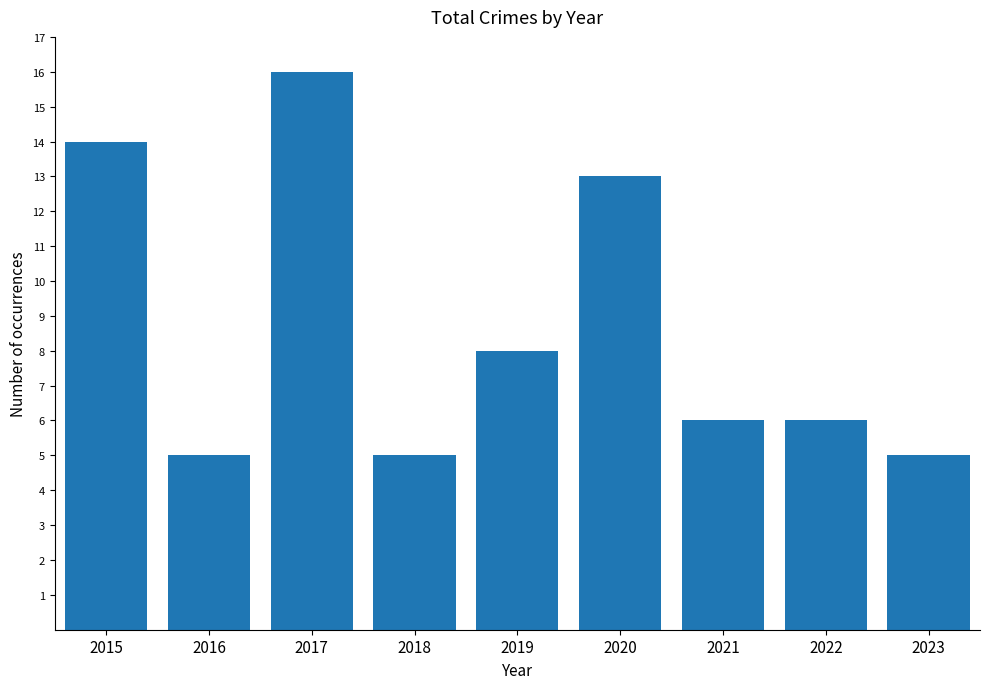

What is the approximate value at 2015, to the nearest 5?

15